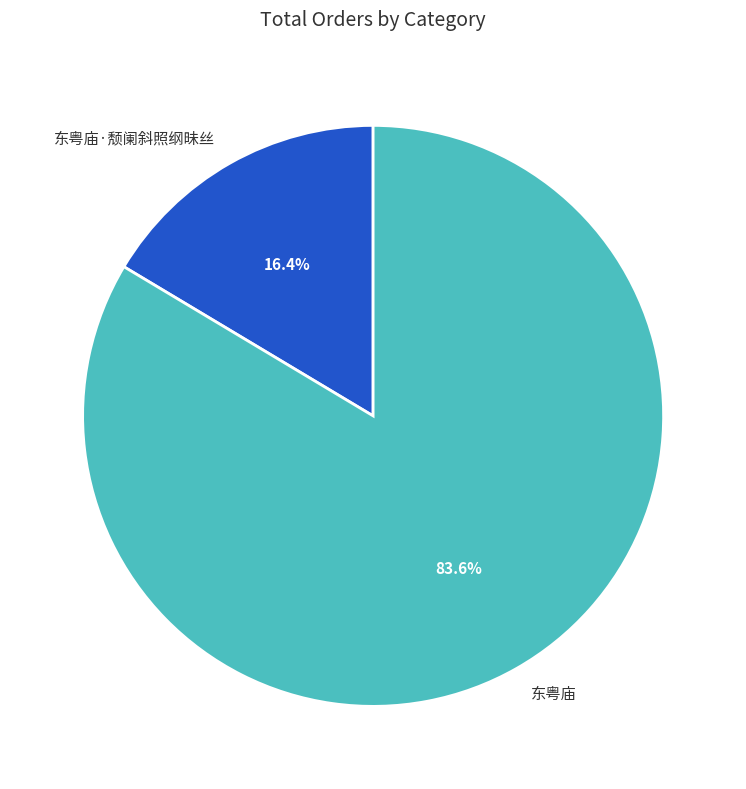

What is the largest slice in the pie chart?

东粤庙